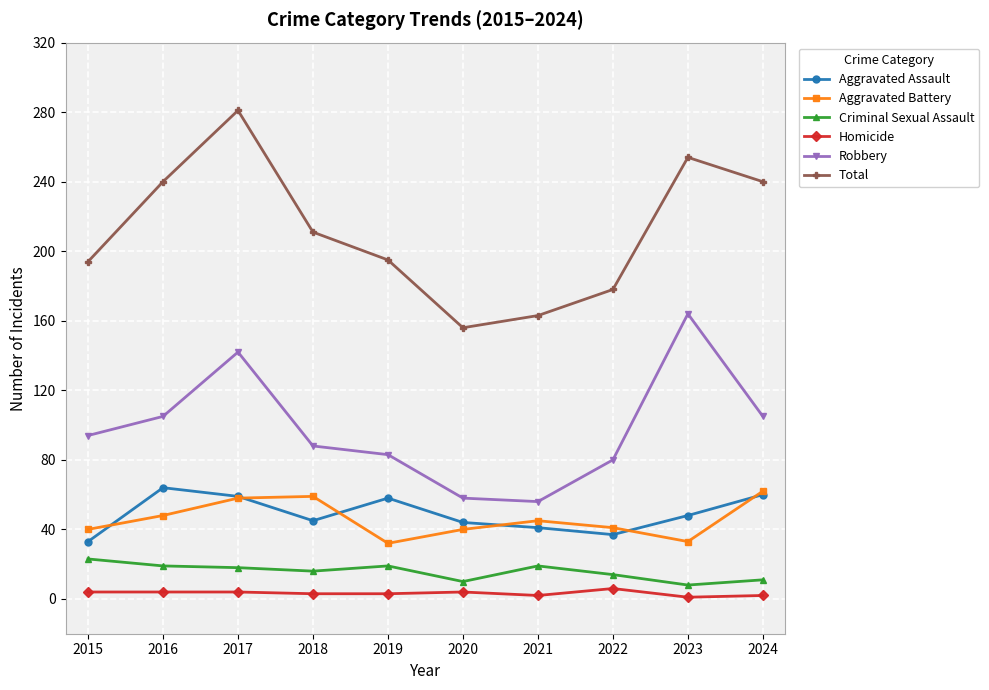

At which label is Aggravated Assault closest to 48?

2023